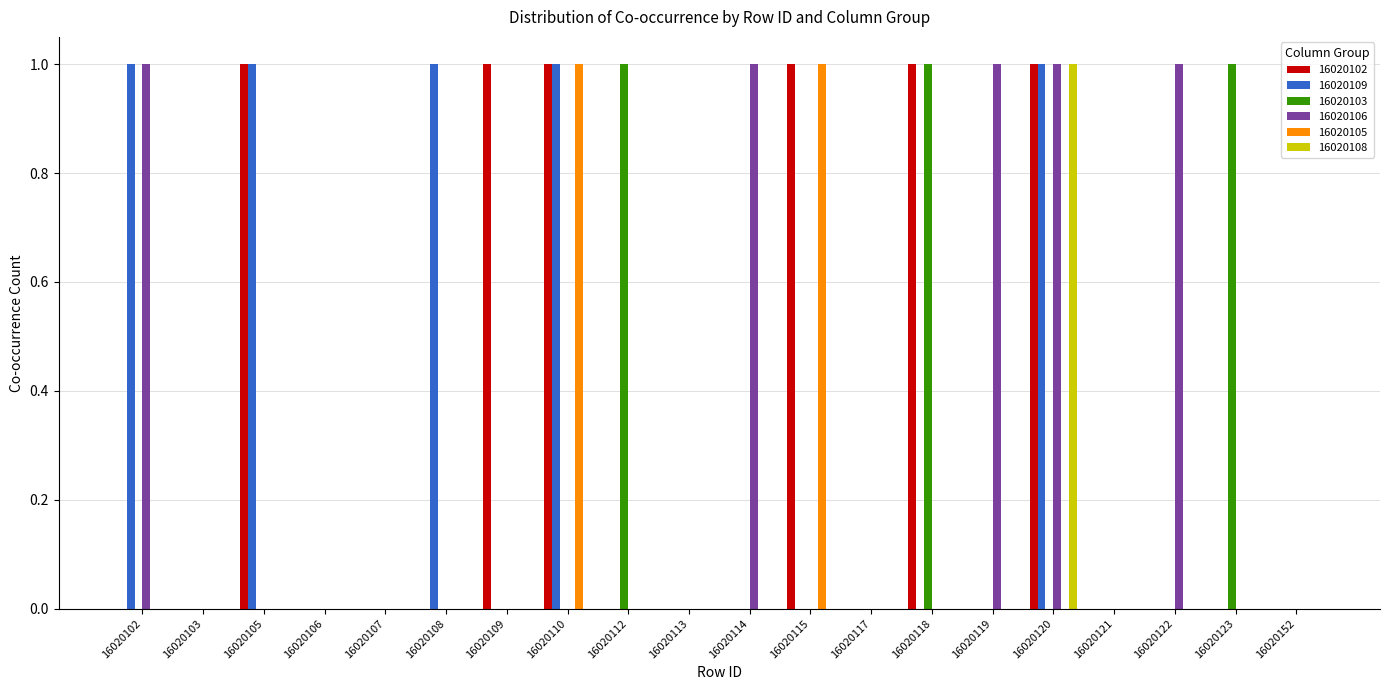

What are all the series names shown in the legend?

16020102, 16020109, 16020103, 16020106, 16020105, 16020108